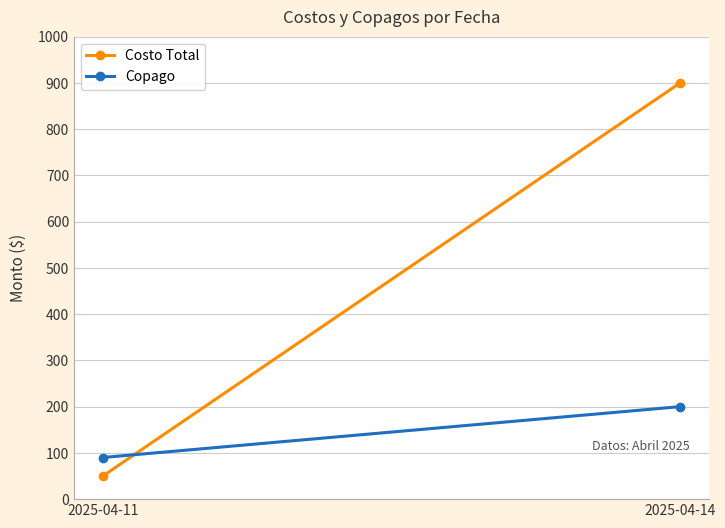

What is the highest value of the Costo Total series?

900